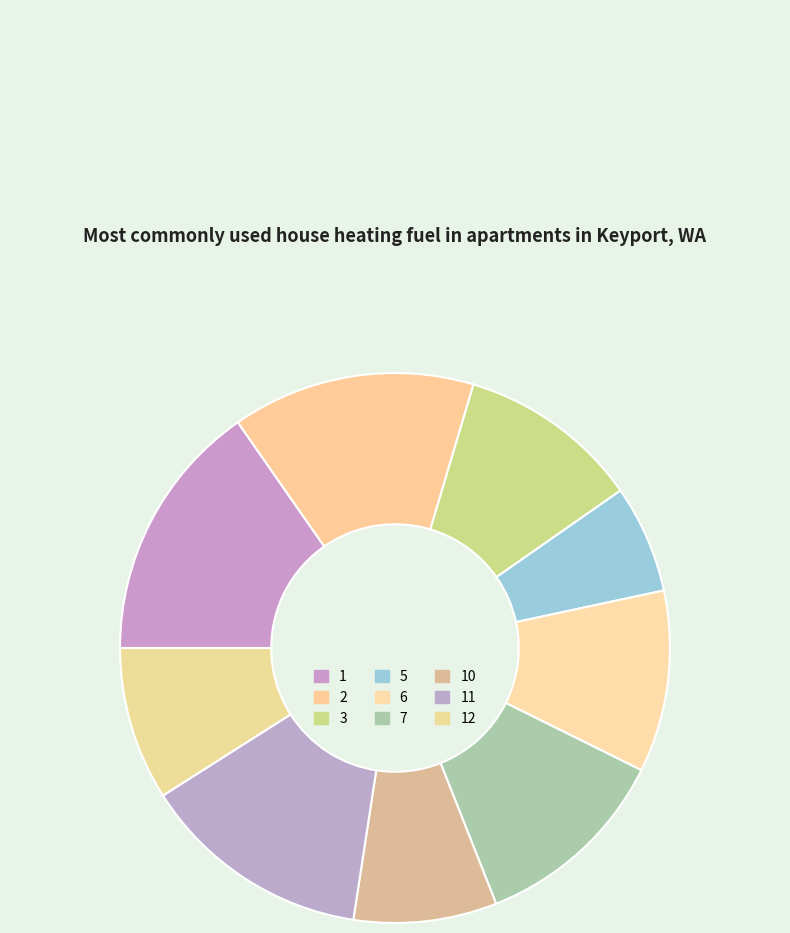

Does 2 account for over 50% of the chart?

No